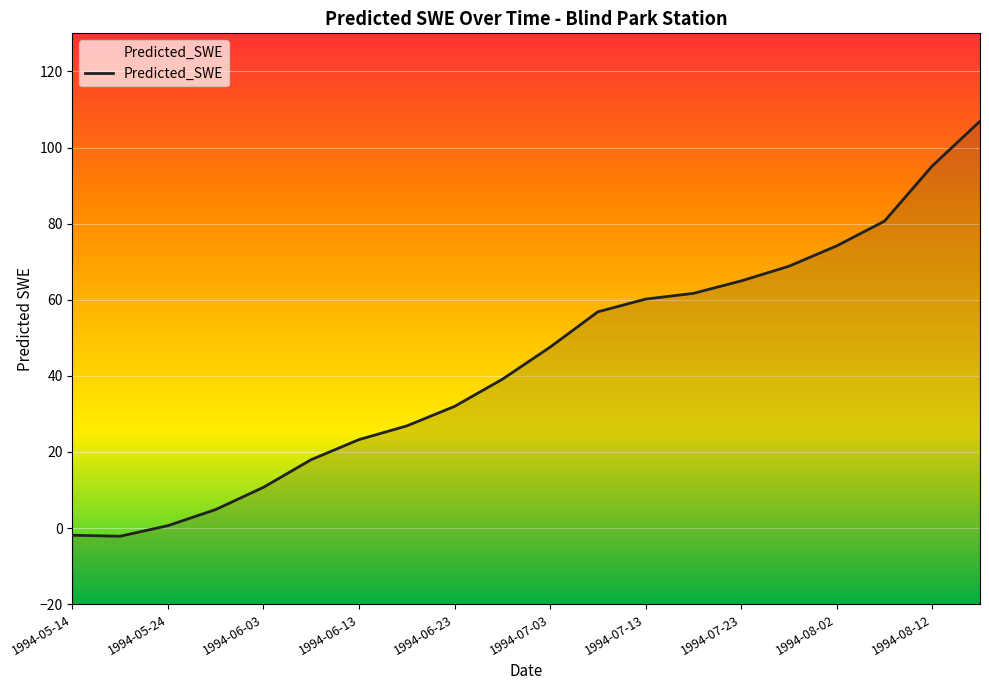

At which label is the value closest to 52?

1994-07-03